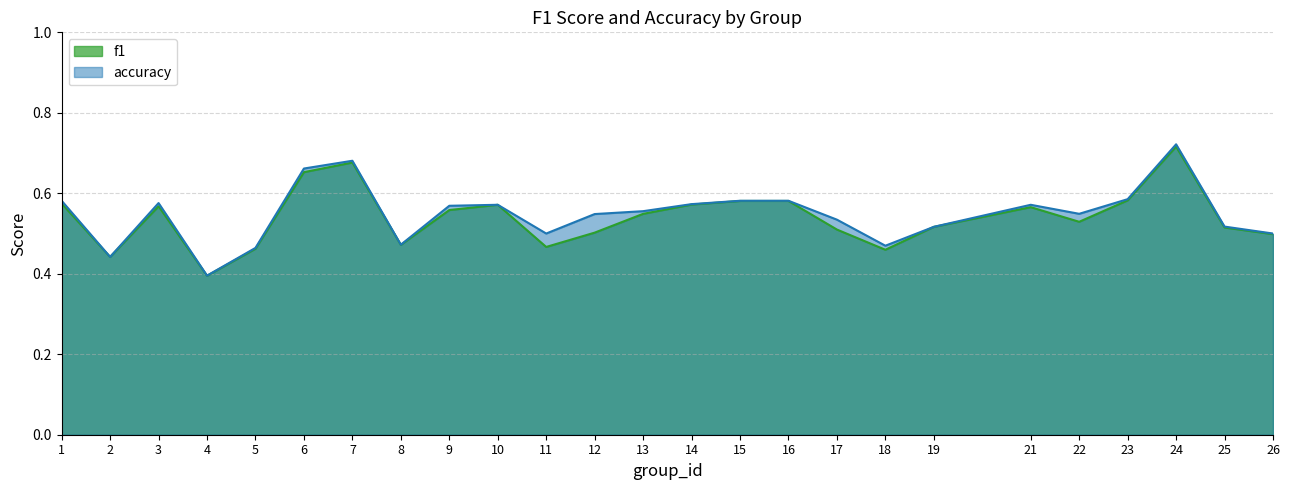

List the labels in order of accuracy value, smallest first.

4, 2, 5, 18, 8, 11, 26, 19, 25, 17, 12, 22, 13, 9, 10, 21, 14, 3, 1, 15, 16, 23, 6, 7, 24